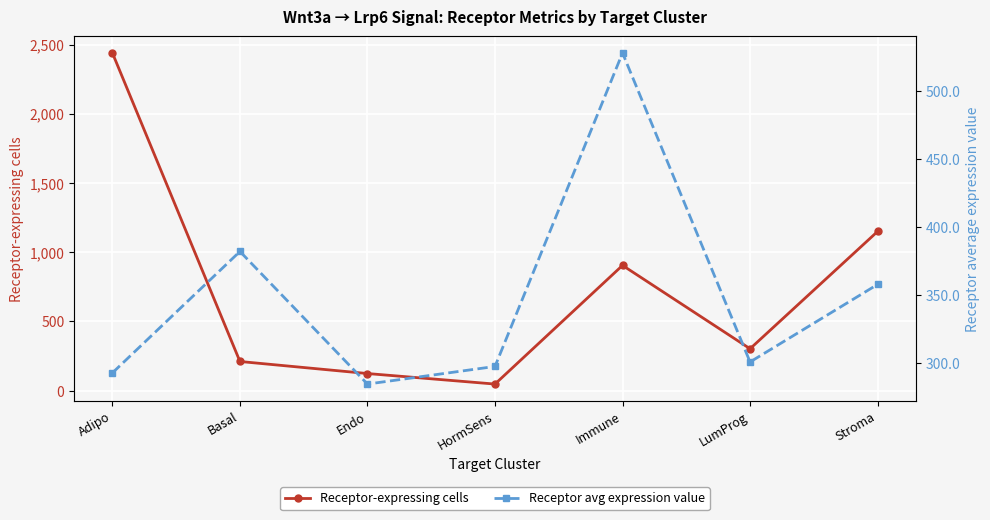

List the labels in order of Receptor avg expression value value, largest first.

Immune, Basal, Stroma, LumProg, HormSens, Adipo, Endo